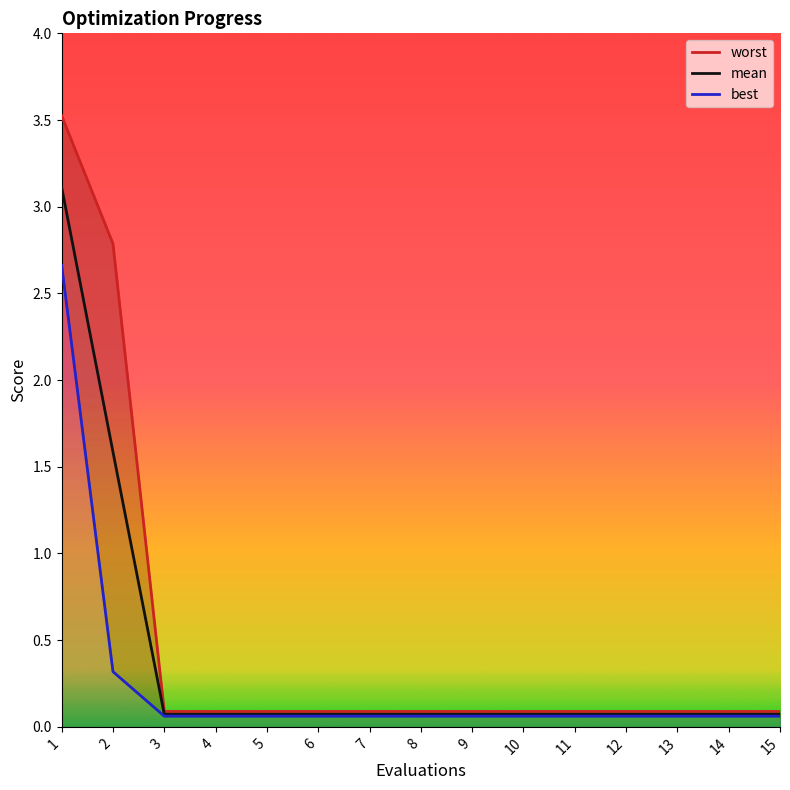

How many distinct data groups are displayed?

3